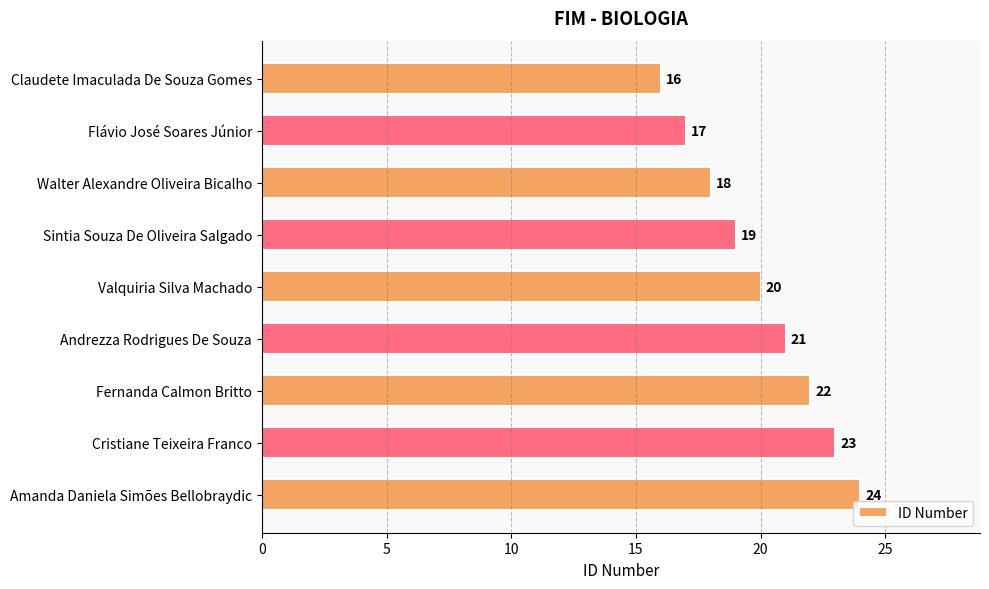

The chart shows a value of 37 at Cristiane Teixeira Franco. True or false?

False